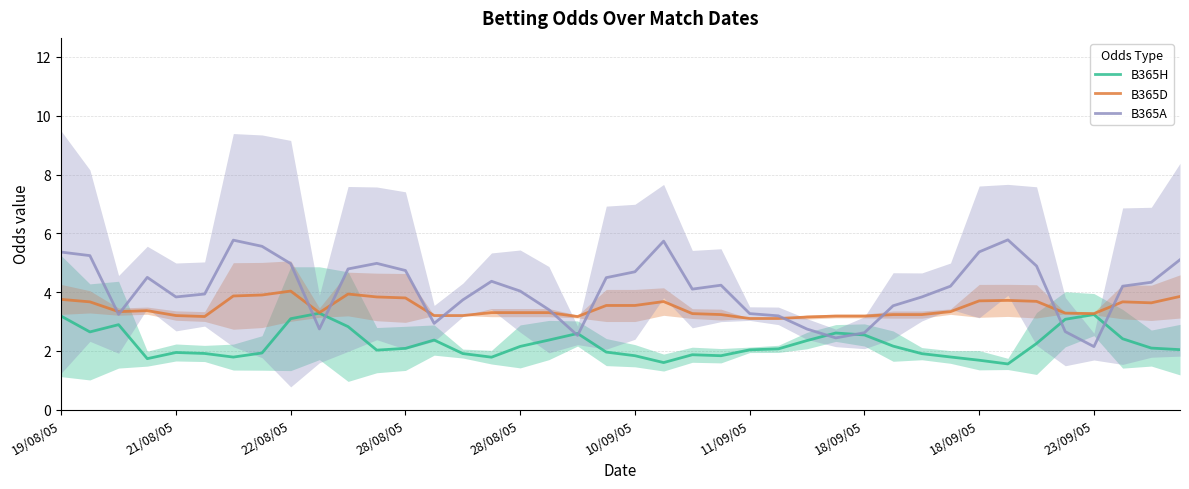

Is this an area chart (filled region under the line)?

No